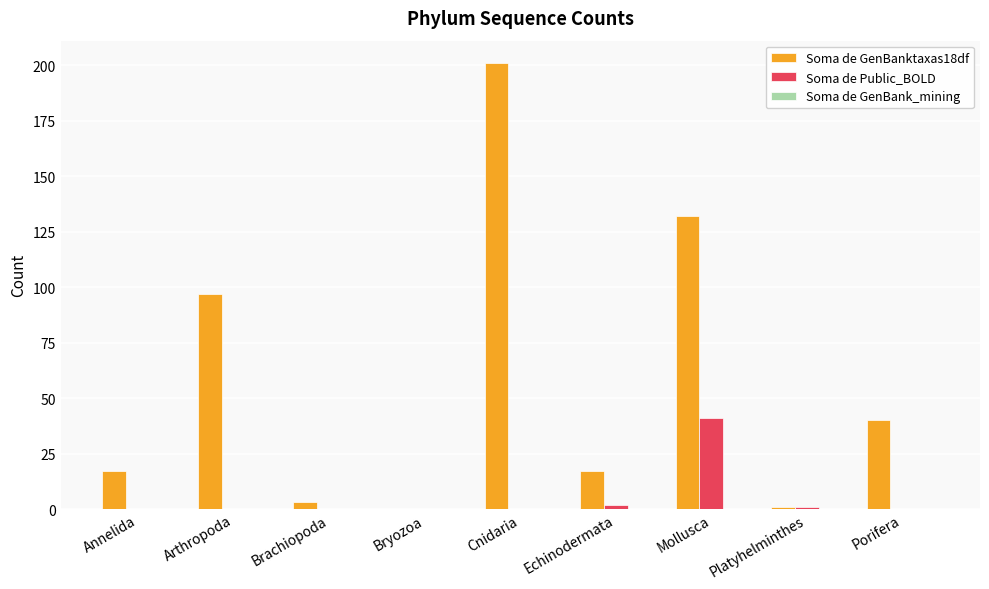

Which category has the highest value across all series?

Cnidaria